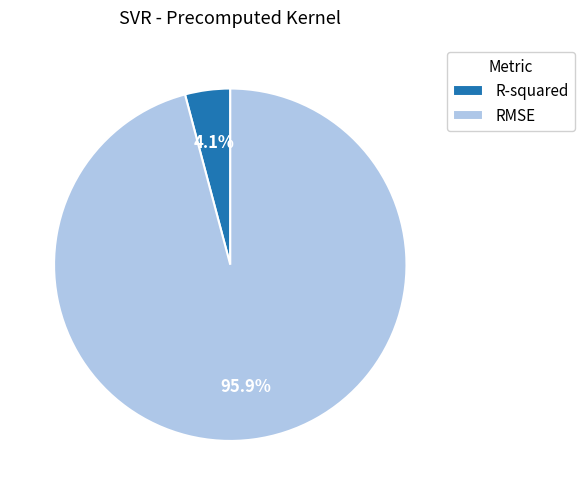

Count the number of slices in the pie.

2